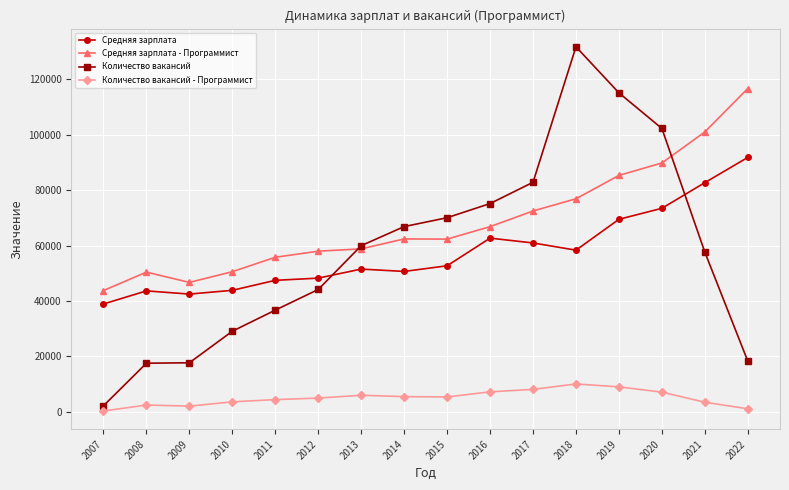

Which series has the largest total across all categories?

Средняя зарплата - Программист